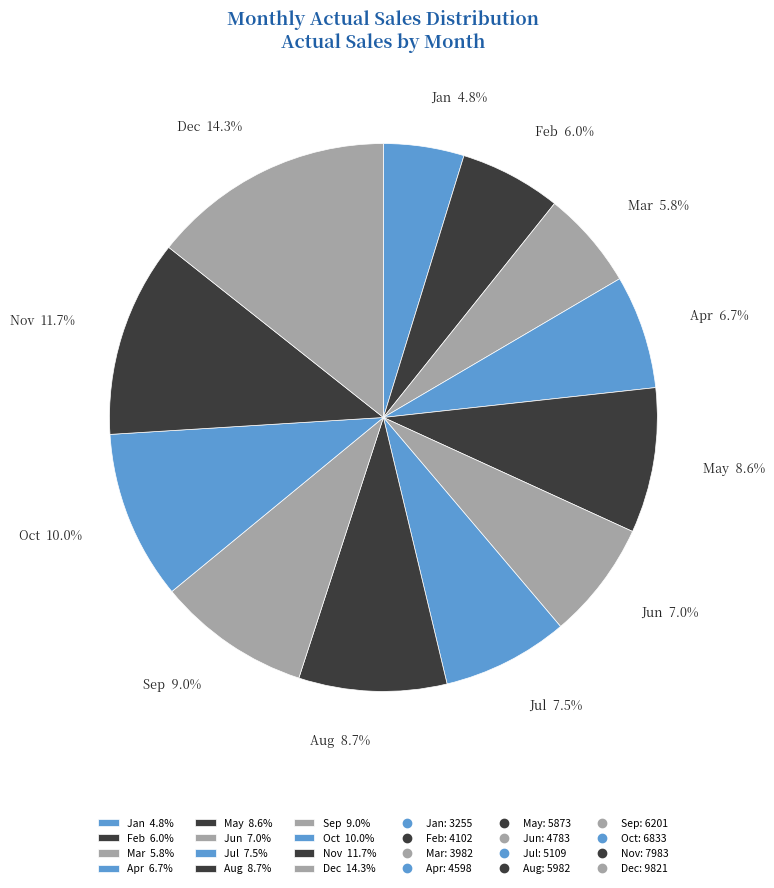

Does Dec 14.3% represent more than half of the total?

No